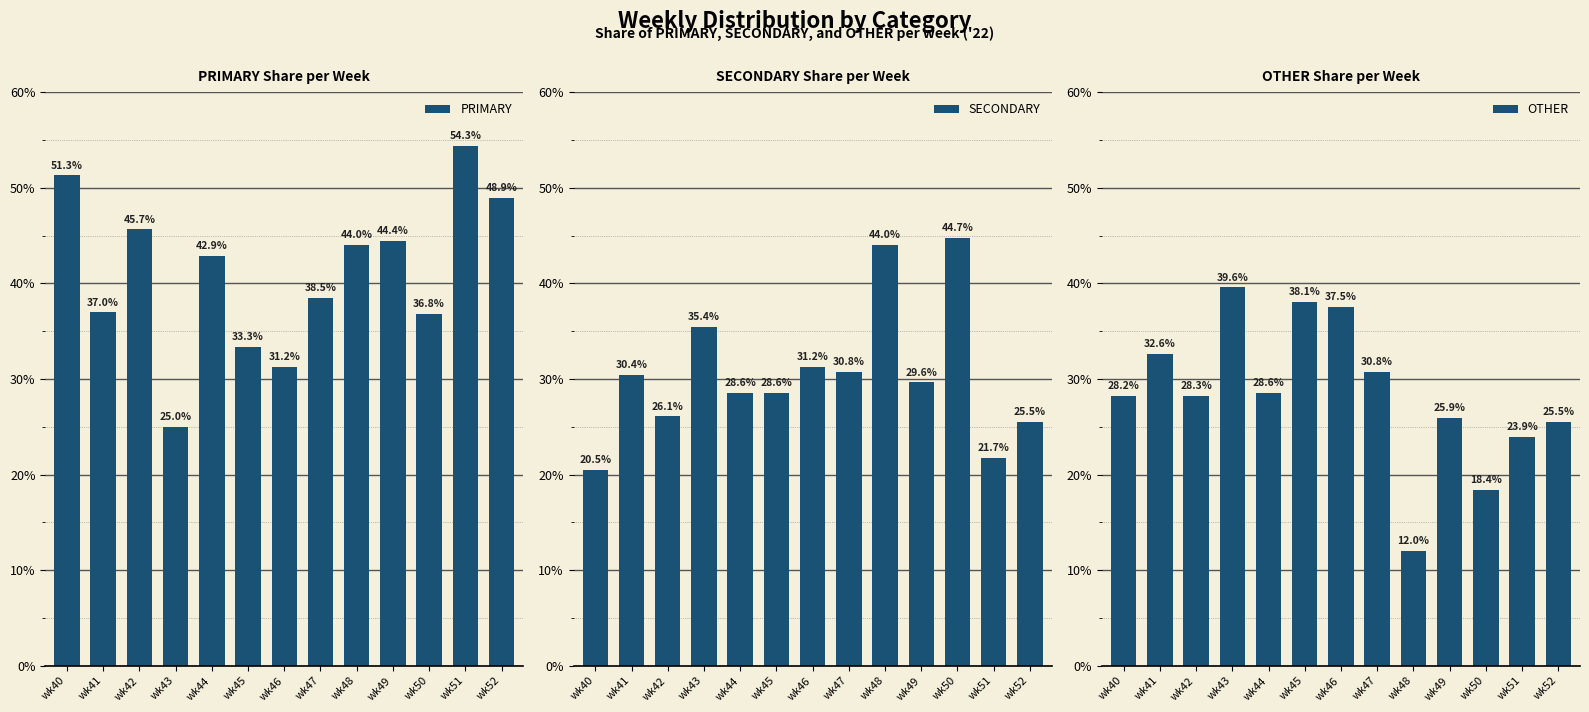

How many groups of bars are there?

13